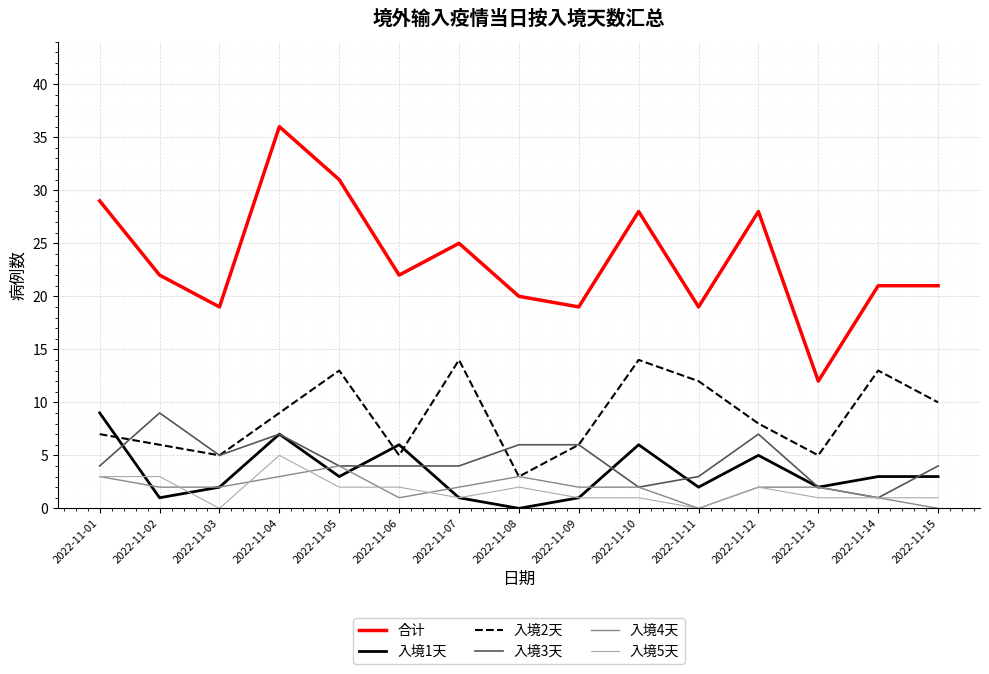

Reading left to right, list all the values displayed in this chart.

合计: 29	22	19	36	31	22	25	20	19	28	19	28	12	21	21
入境1天: 9	1	2	7	3	6	1	0	1	6	2	5	2	3	3
入境2天: 7	6	5	9	13	5	14	3	6	14	12	8	5	13	10
入境3天: 4	9	5	7	4	4	4	6	6	2	3	7	2	1	4
入境4天: 3	2	2	3	4	1	2	3	2	2	0	2	2	1	0
入境5天: 3	3	0	5	2	2	1	2	1	1	0	2	1	1	1